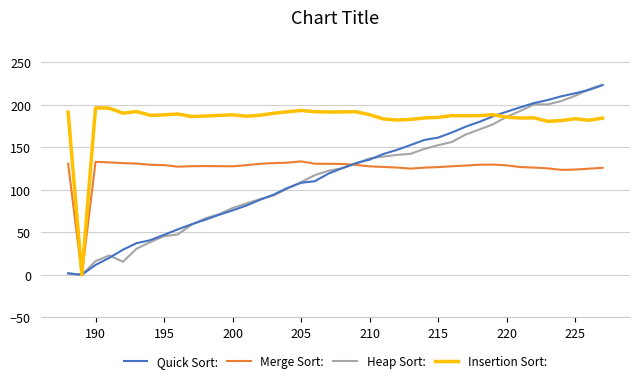

Which series has the largest total across all categories?

Insertion Sort: